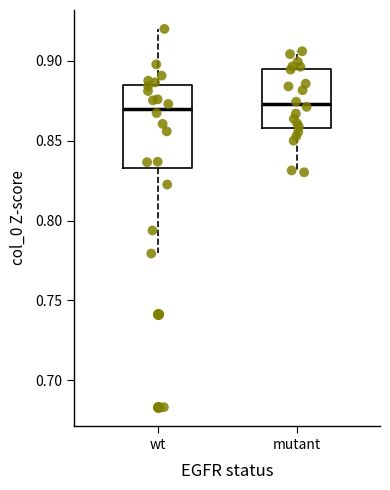

Where does the median line of the box for mutant sit on the y-axis? The values are not printed on the chart, so give them approximately, as read against the axis.

0.875